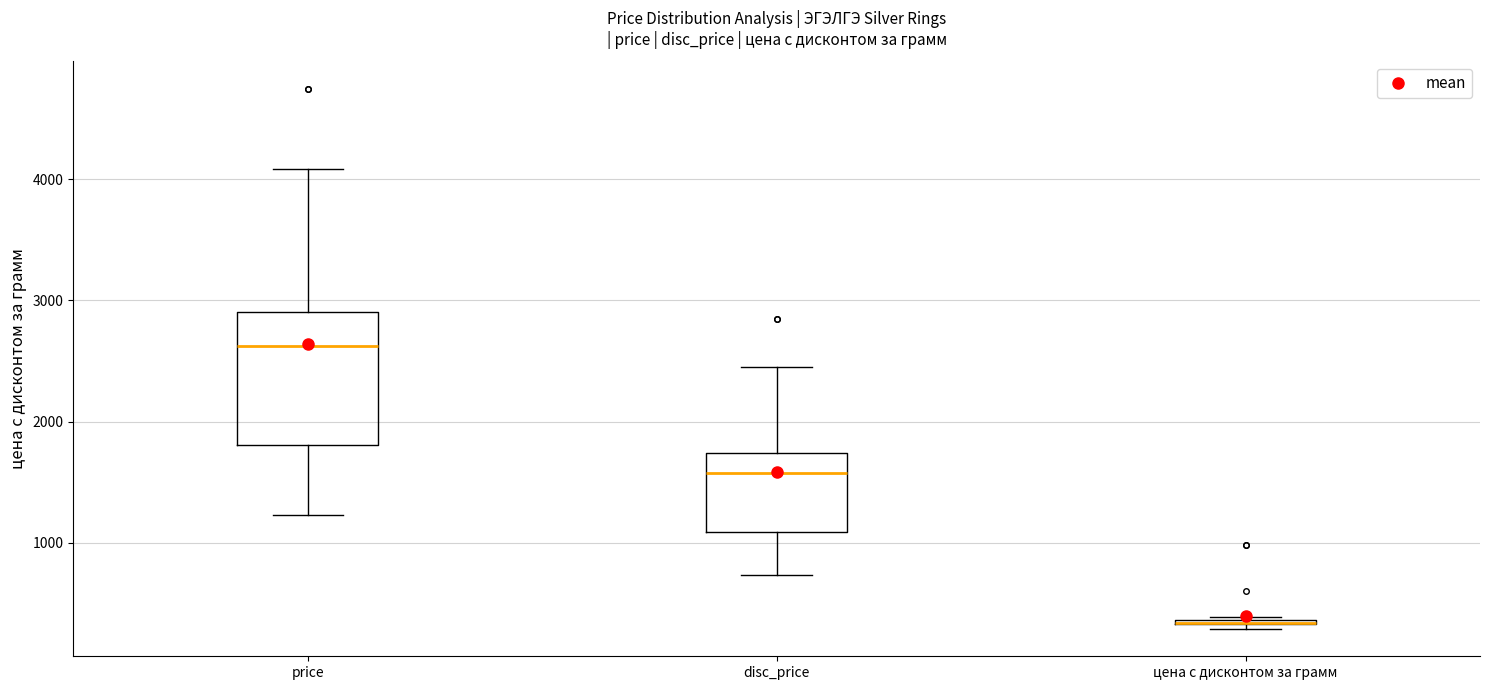

Comparing the boxes themselves (not the whiskers), which one is the tallest?

price